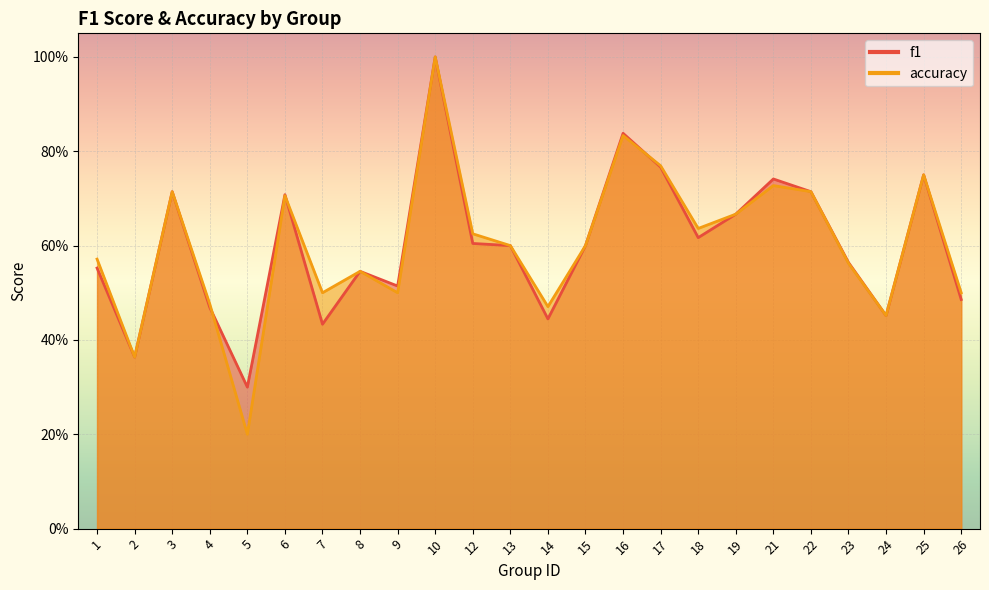

Reading right to left, what are all the values shown in this chart?

f1: 0.5	0.8	0.5	0.6	0.7	0.7	0.7	0.6	0.8	0.8	0.6	0.4	0.6	0.6	1.0	0.5	0.5	0.4	0.7	0.3	0.5	0.7	0.4	0.6
accuracy: 0.5	0.8	0.5	0.6	0.7	0.7	0.7	0.6	0.8	0.8	0.6	0.5	0.6	0.6	1.0	0.5	0.5	0.5	0.7	0.2	0.5	0.7	0.4	0.6